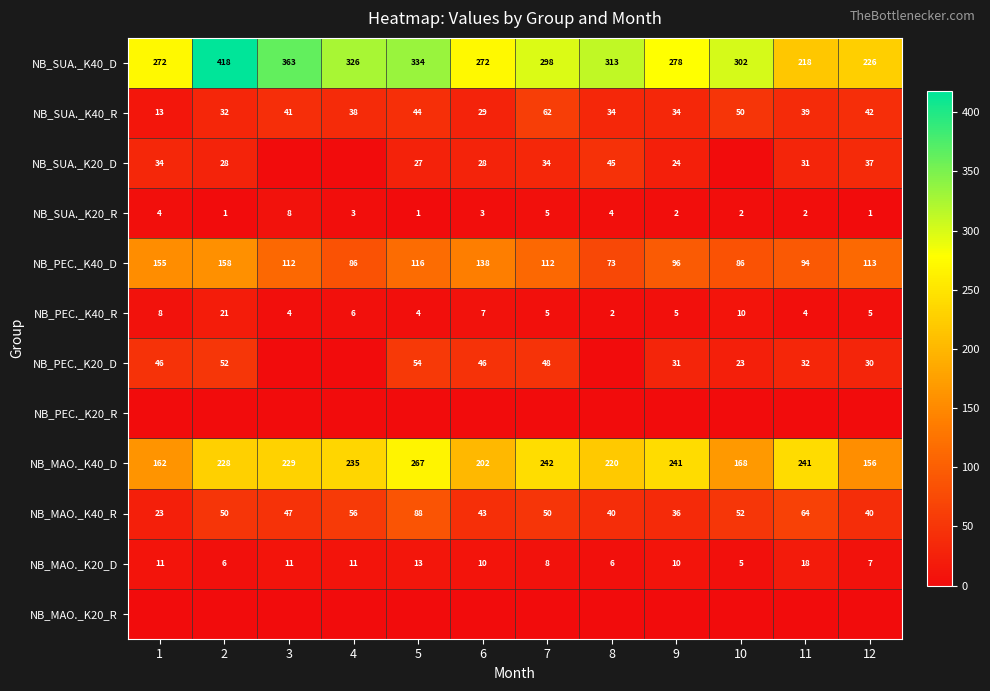

Which category has the highest value across all series?

2